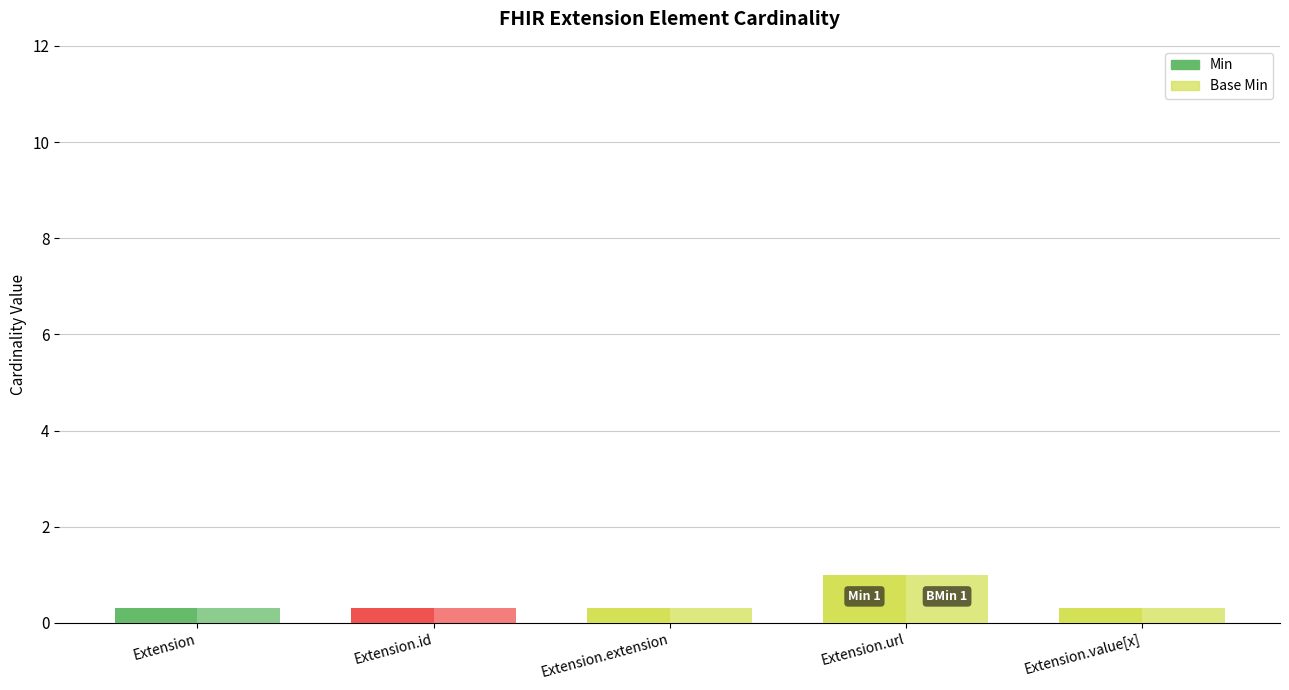

Is the value of Base Min at Extension.extension greater than the value of Min at Extension?

No